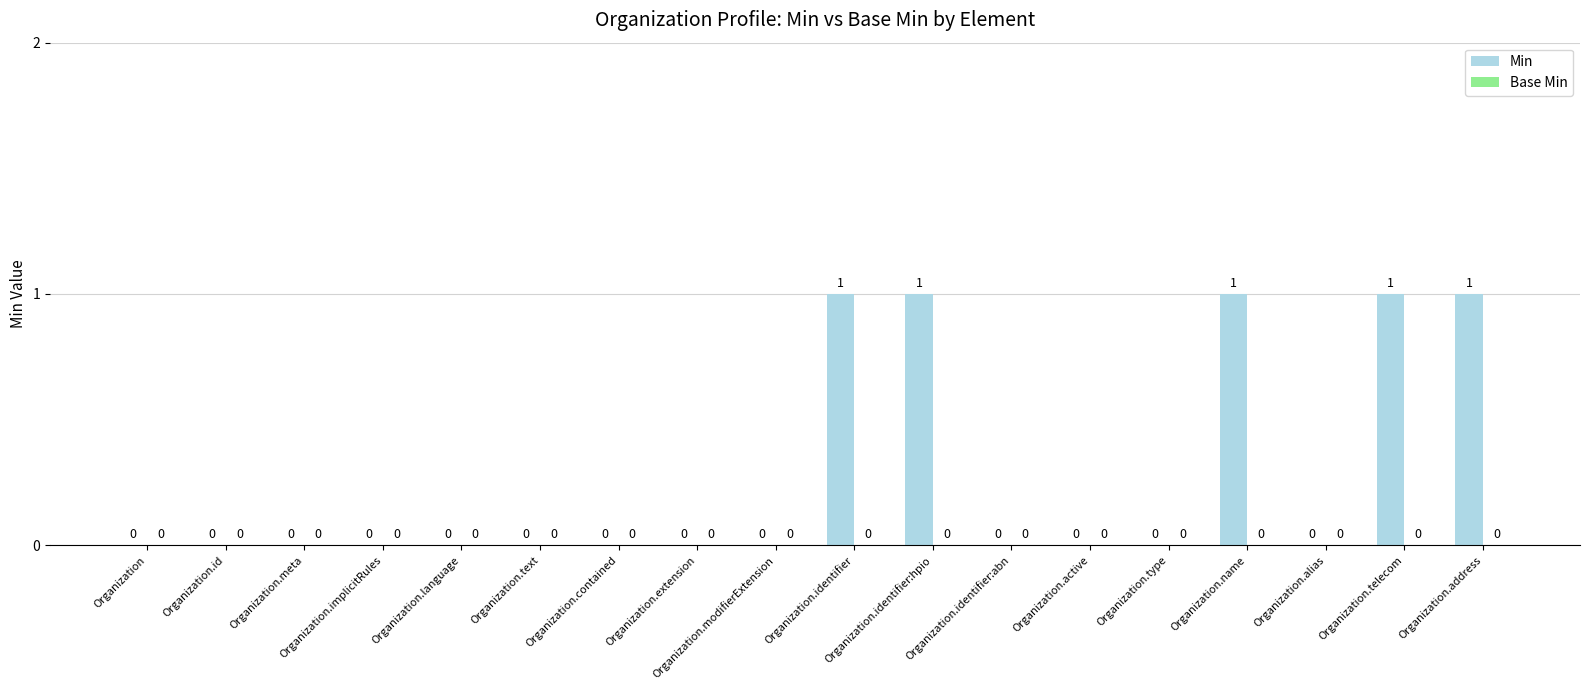

How many values are between 0 and 1?

18